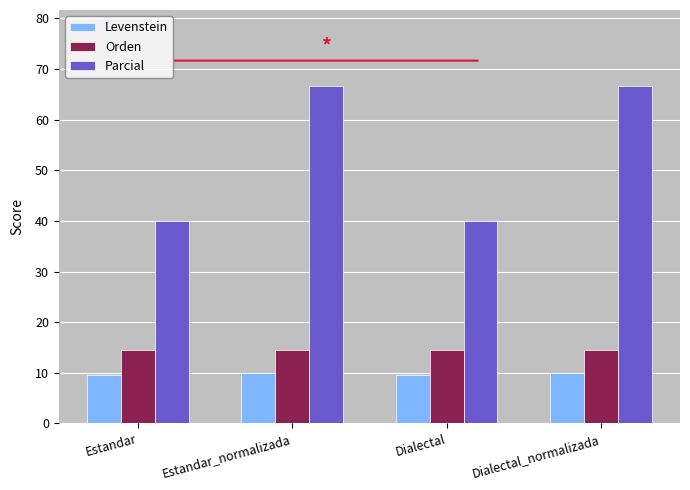

What is the label of the 3rd bar from the right?

Estandar_normalizada